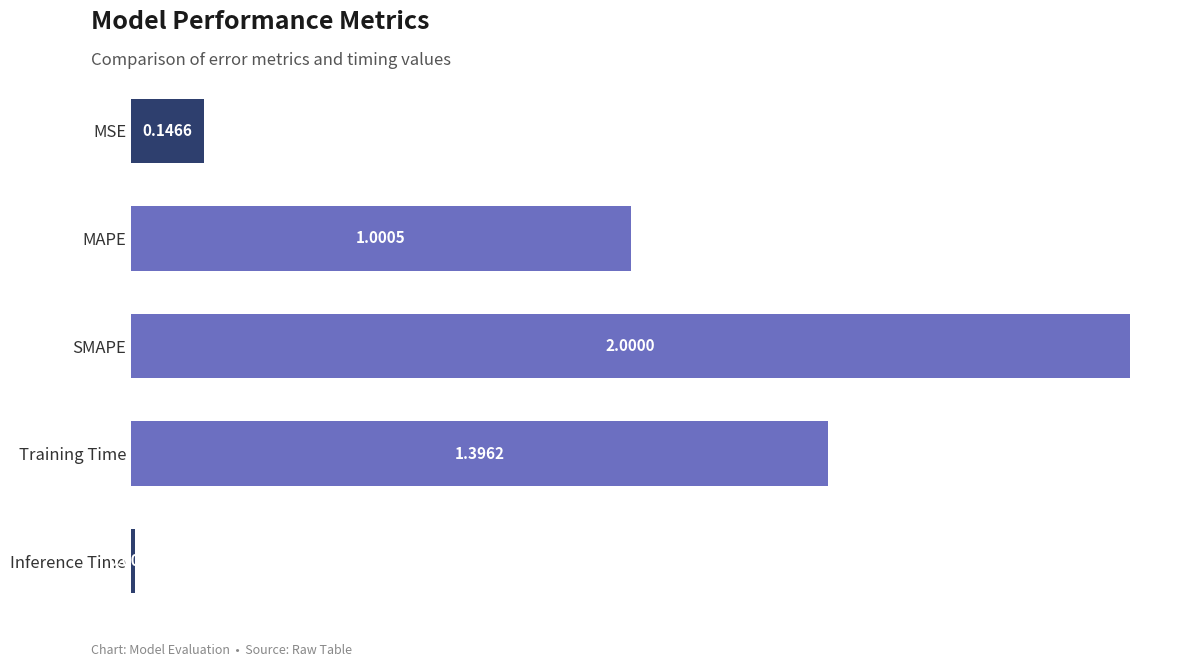

Where is the data nearest to the value 1?

MAPE